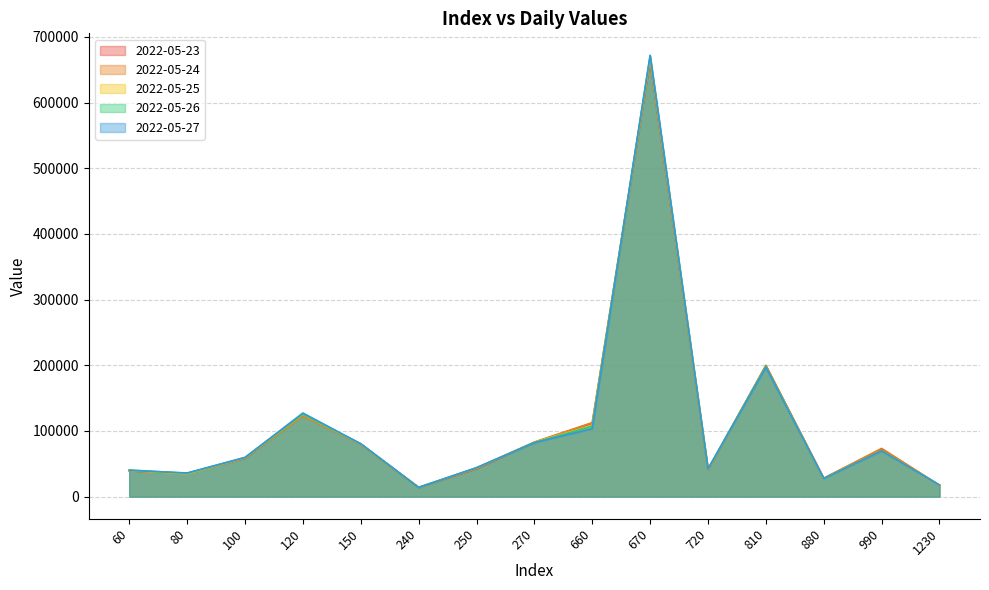

The 2022-05-25 series shows 4108.5 at 1230. True or false?

False